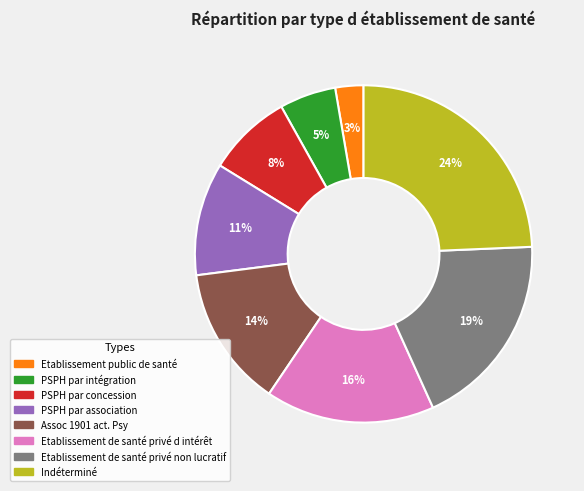

To the nearest percent, what is the average slice percentage?

12%